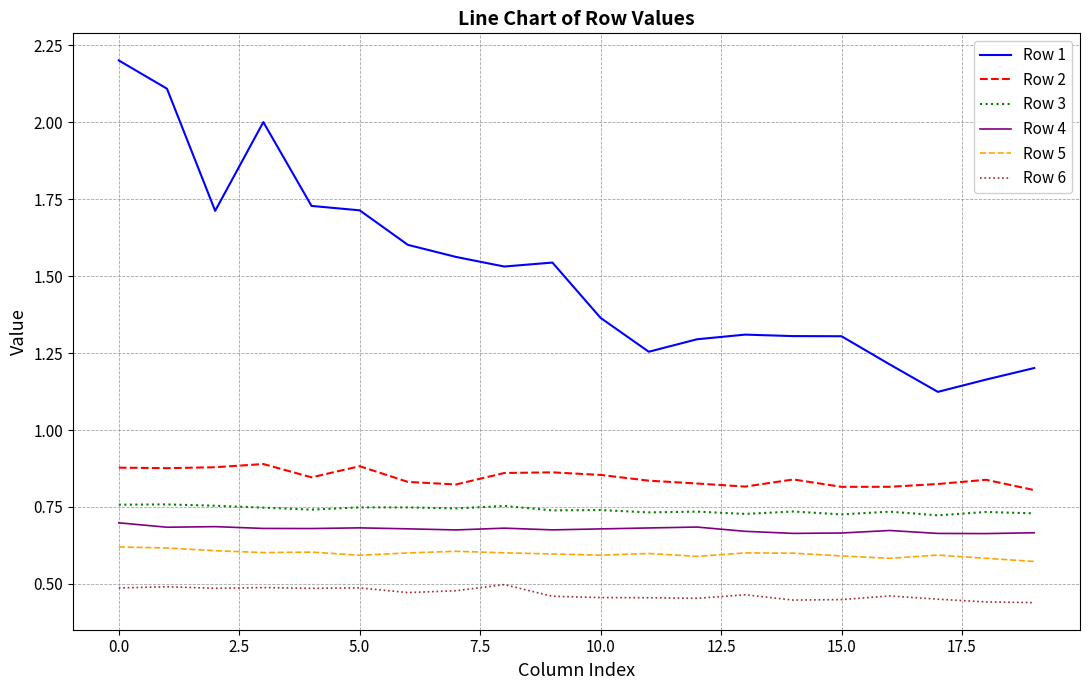

True or false: Row 2 and Row 3 intersect in this chart.

False